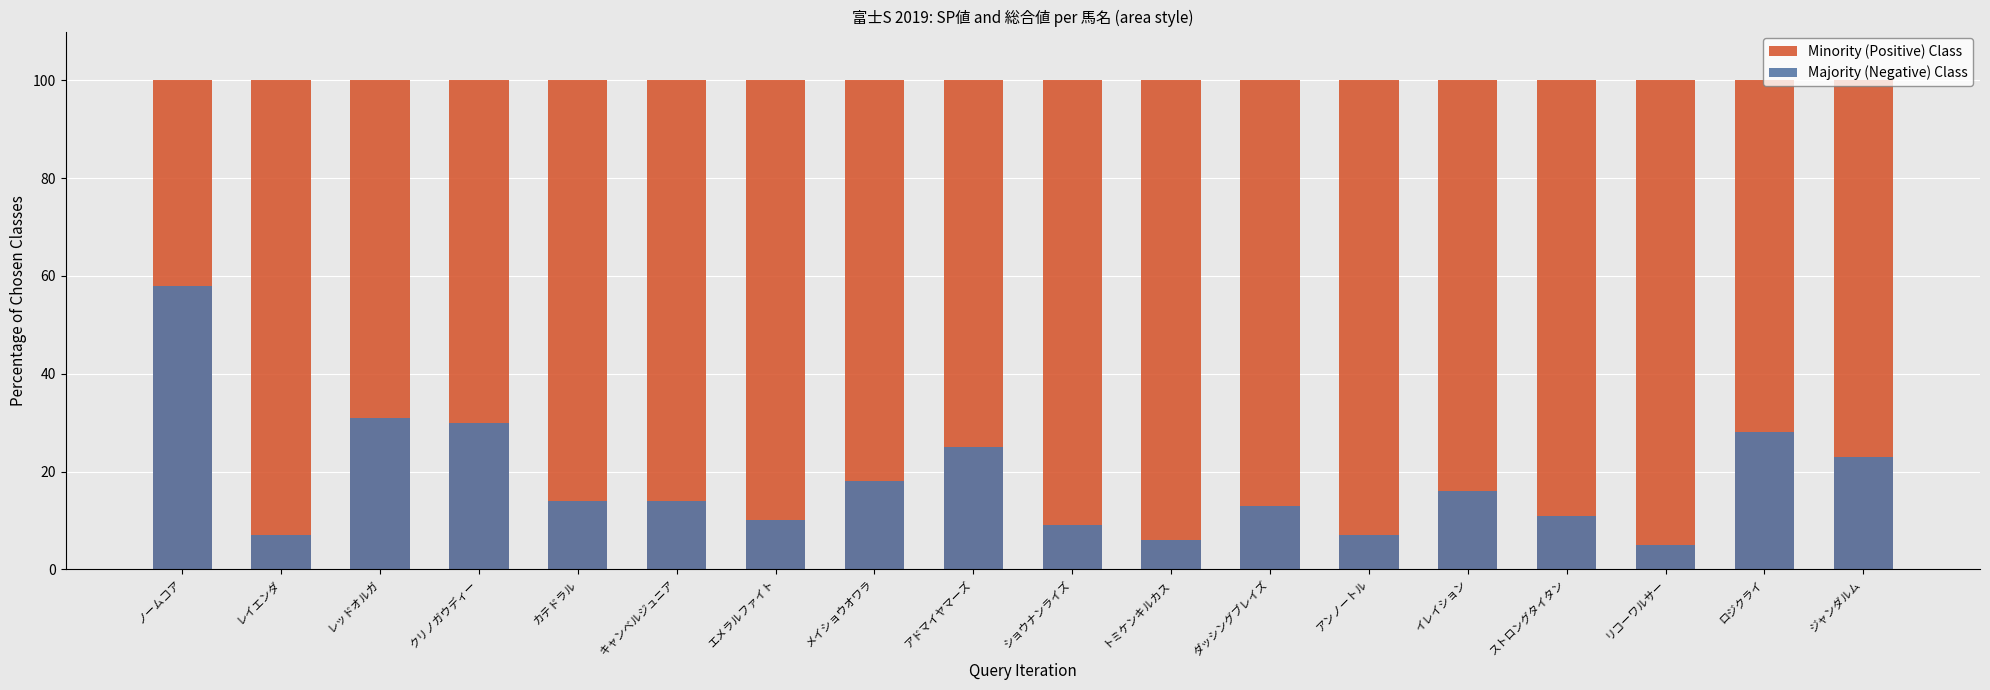

Is it true that Minority (Positive) Class equals 144 at アンノートル?

False